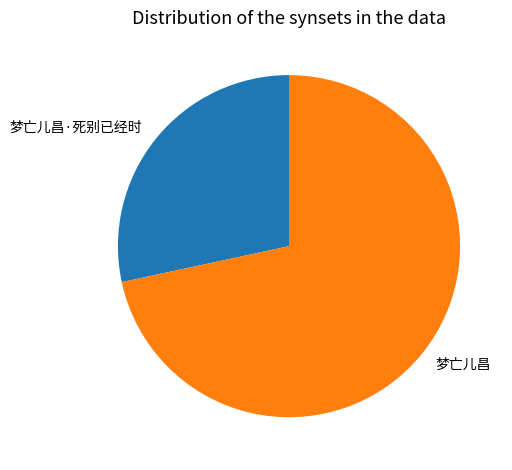

Between 梦亡儿昌·死别已经时 and 梦亡儿昌, which is larger?

梦亡儿昌